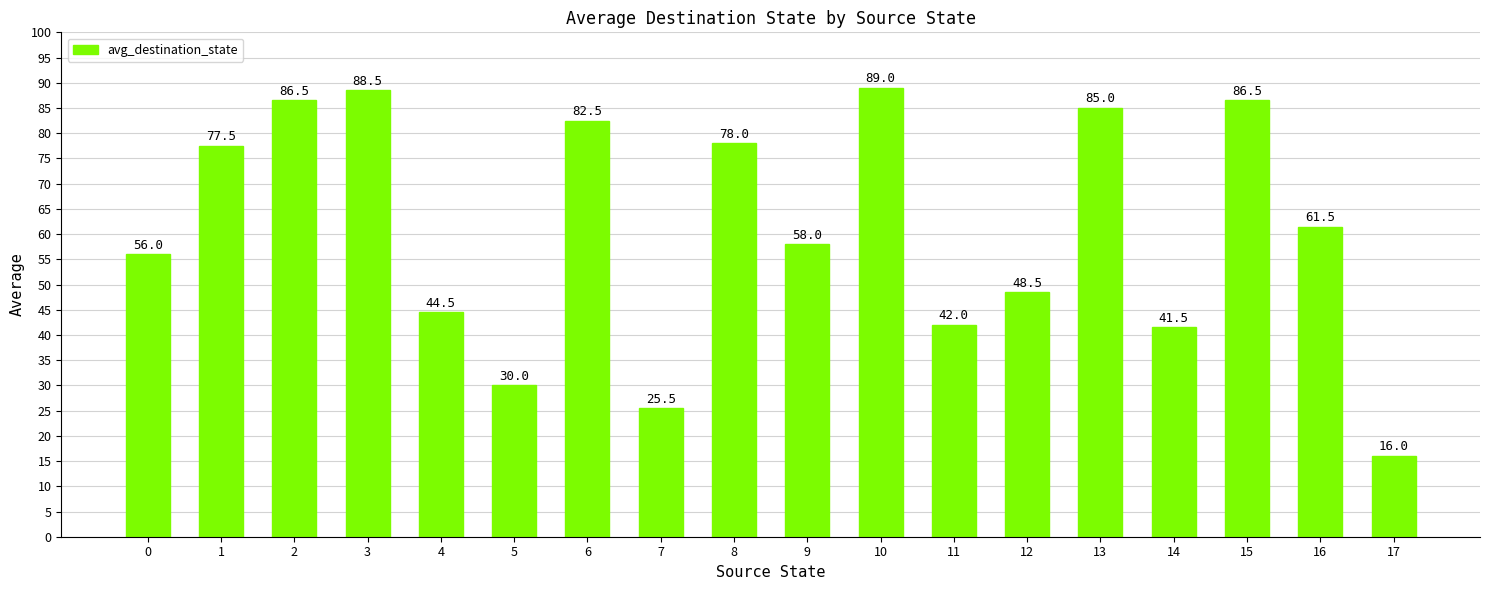

Reading right to left, extract all data points from this chart.

17=16.0	16=61.5	15=86.5	14=41.5	13=85.0	12=48.5	11=42.0	10=89.0	9=58.0	8=78.0	7=25.5	6=82.5	5=30.0	4=44.5	3=88.5	2=86.5	1=77.5	0=56.0